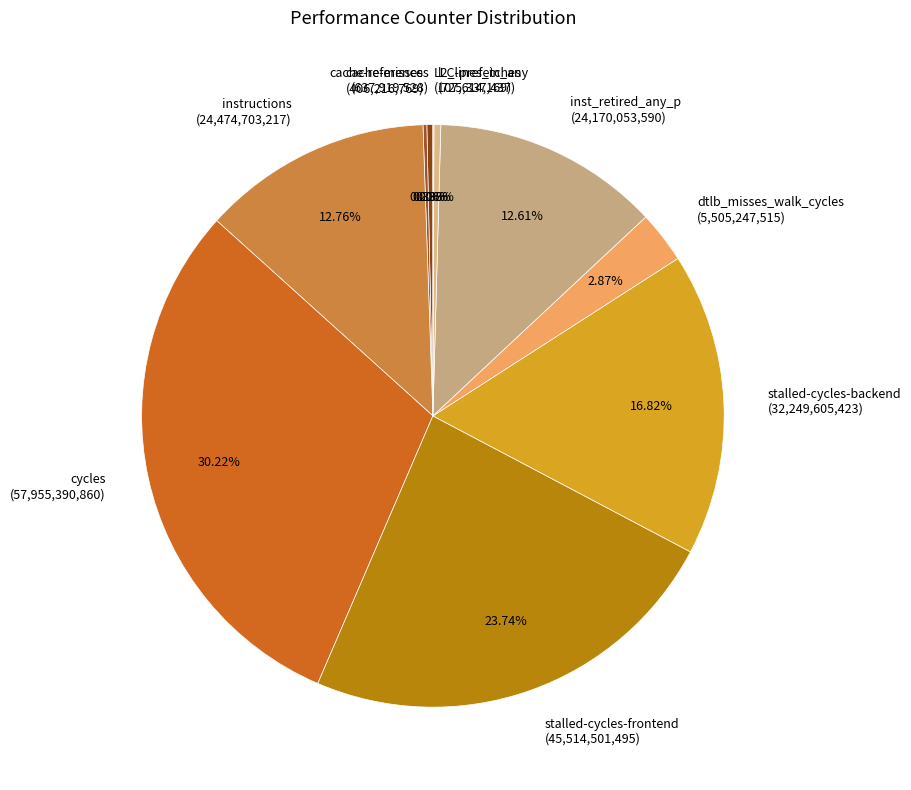

Combined, do stalled-cycles-backend (32,249,605,423) and cache-references (637,919,528) account for over 50%?

No